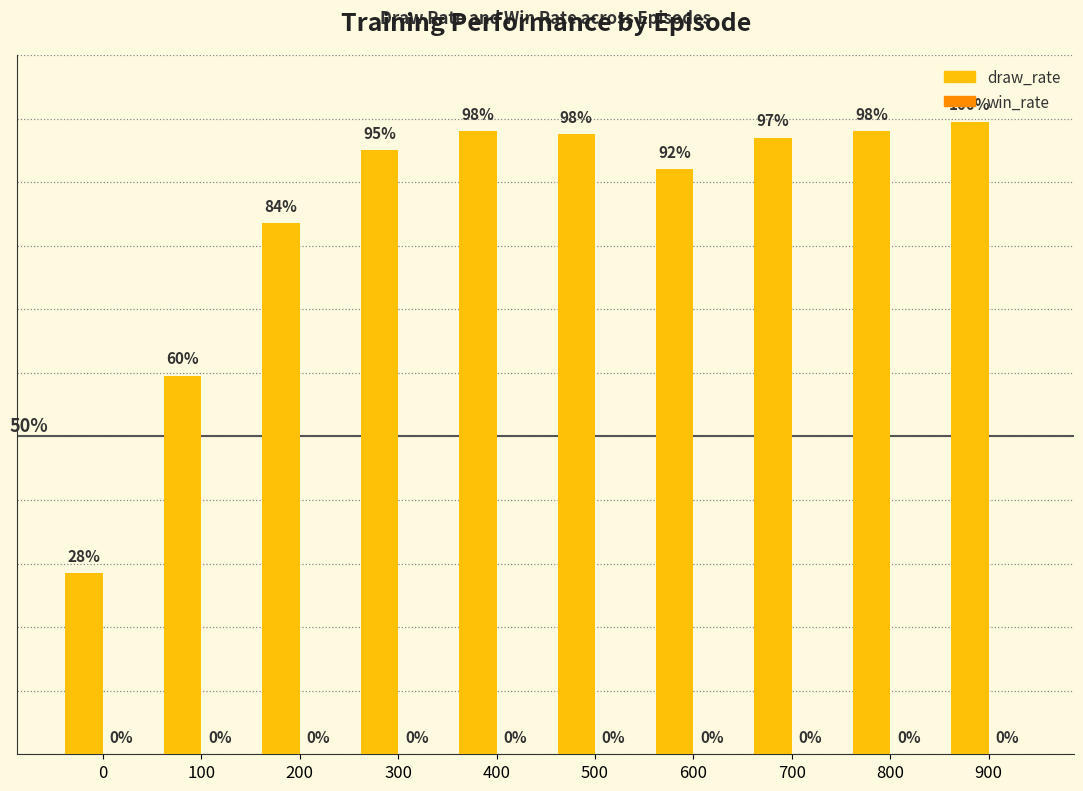

Does the chart contain any negative values?

No